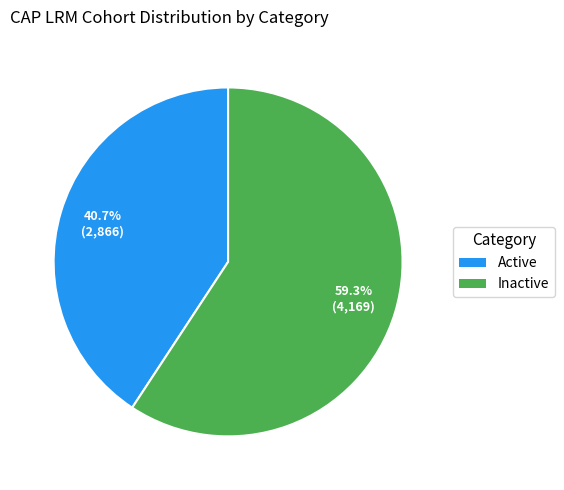

To the nearest percent, what is the difference between the Inactive and Active slice percentages?

19%